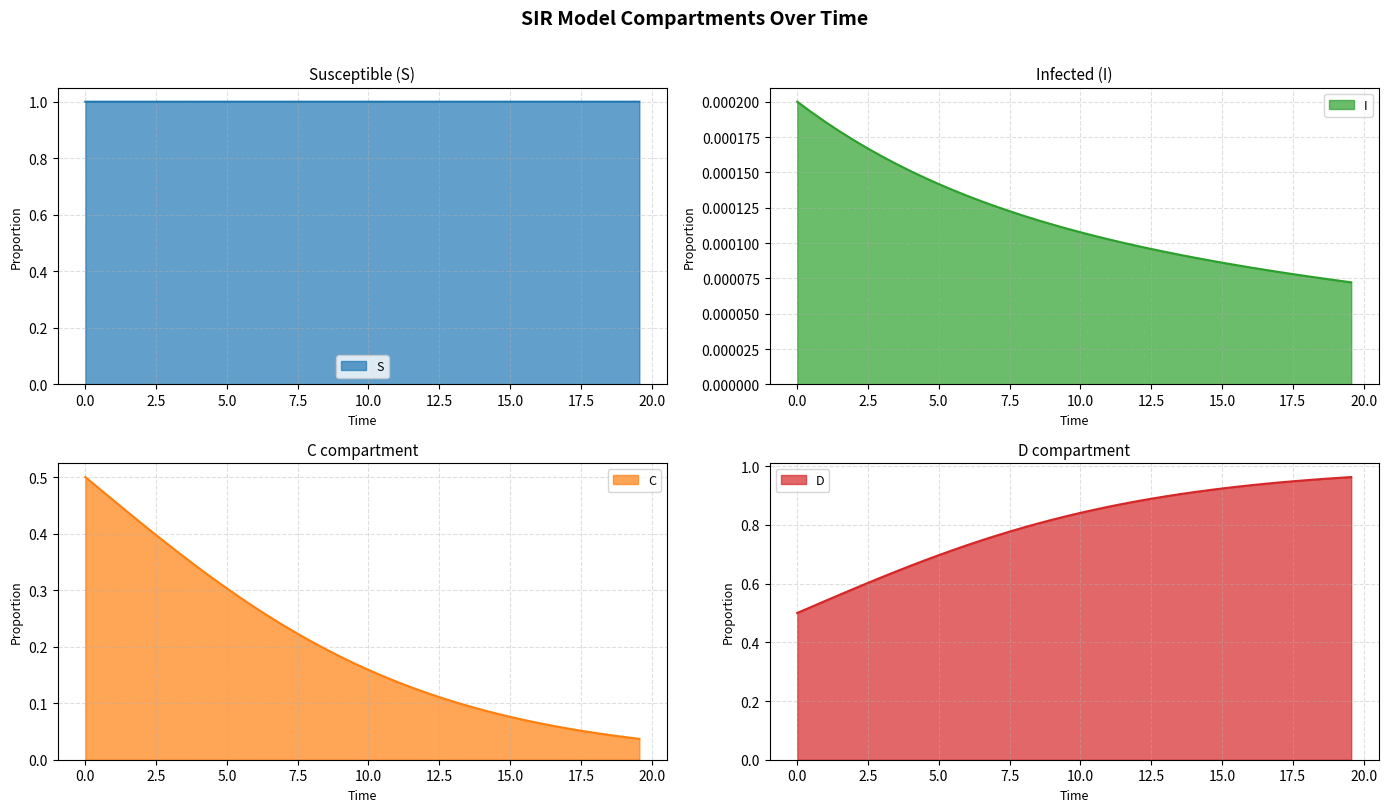

What is the difference between the second highest and minimum values in the D series?

0.5